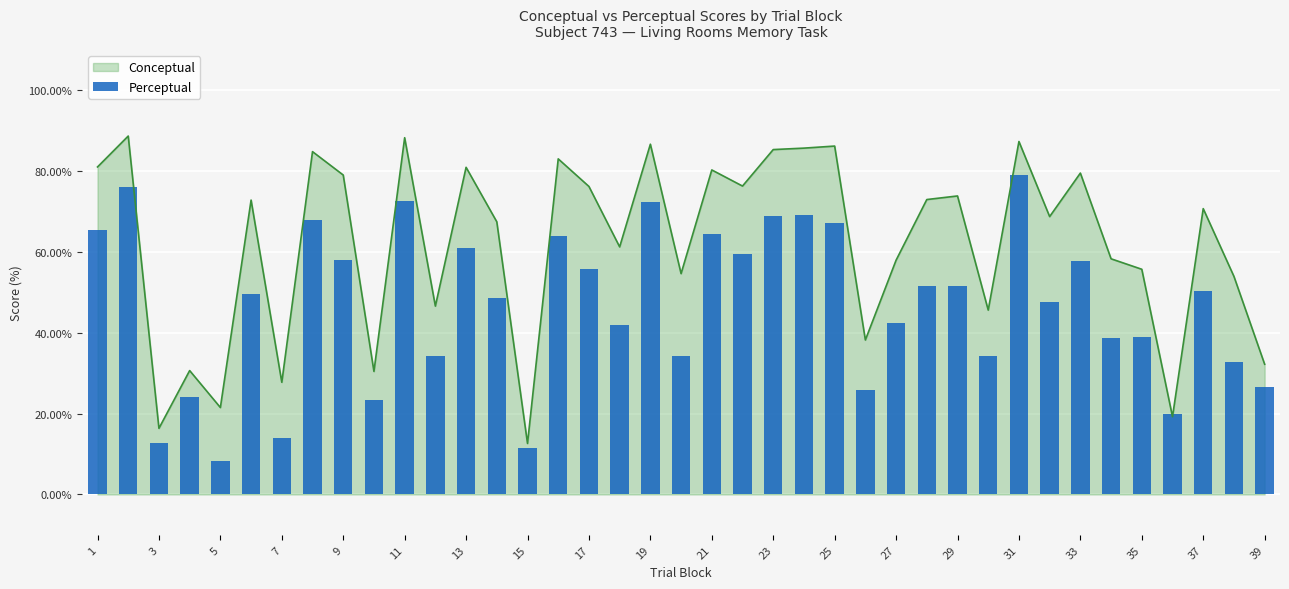

How many categories are shown in the chart?

39